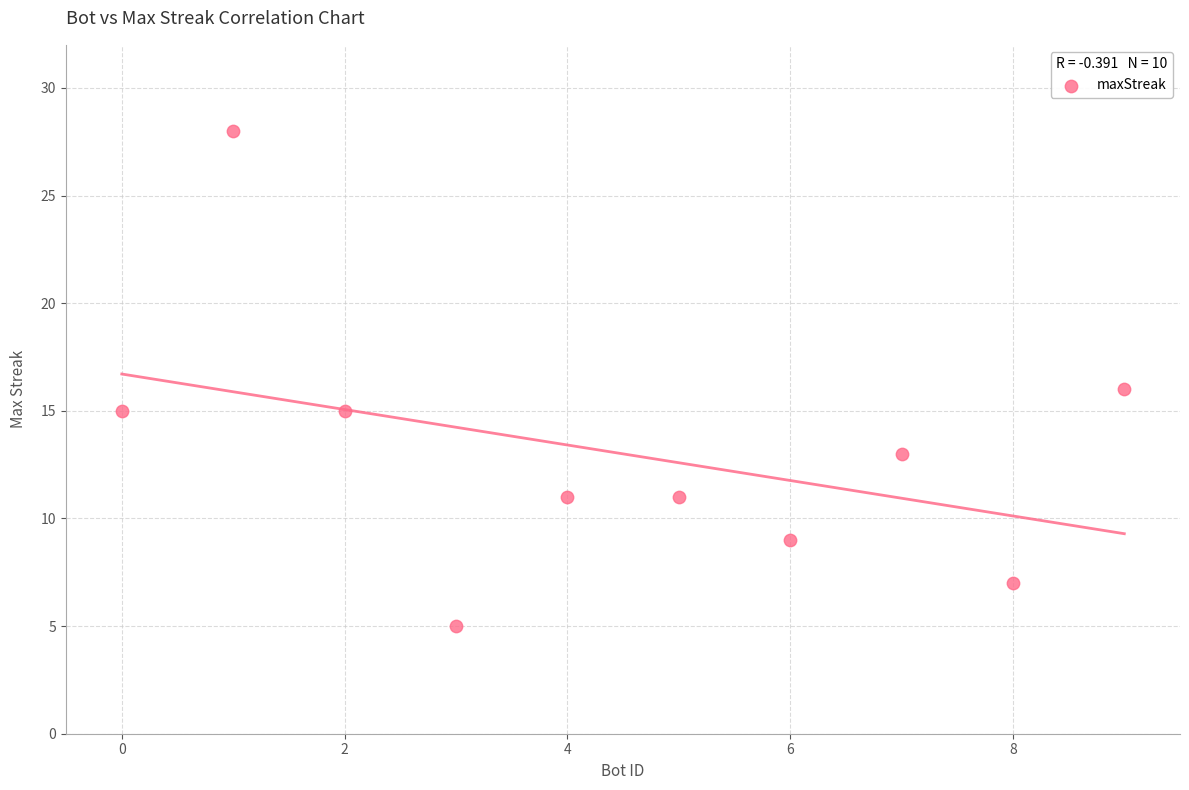

What is the average X value?

4